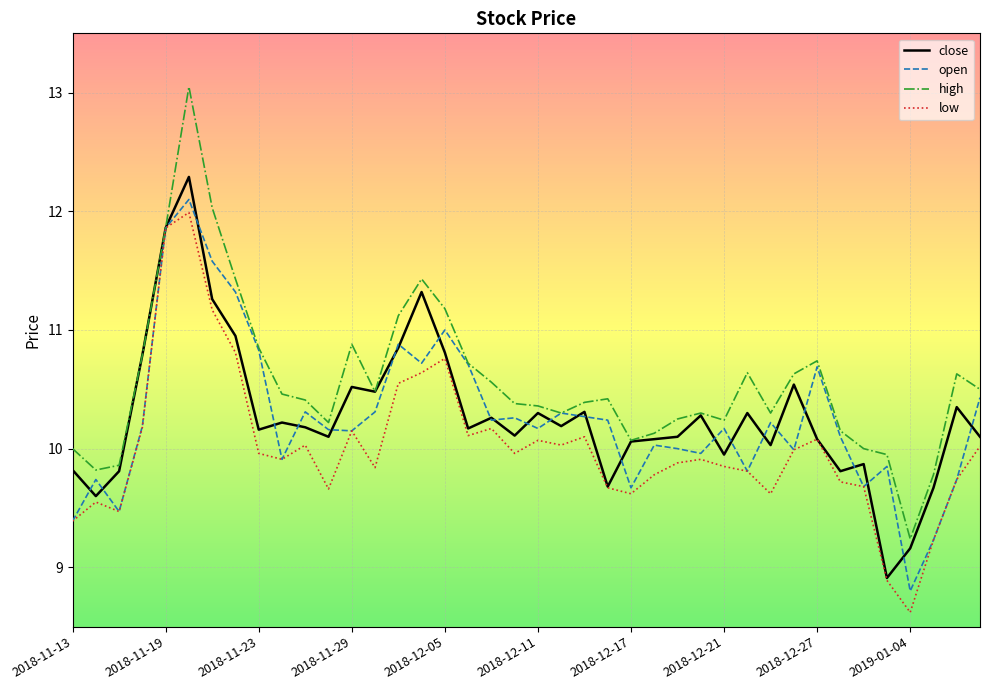

What is the greatest value displayed?

13.1